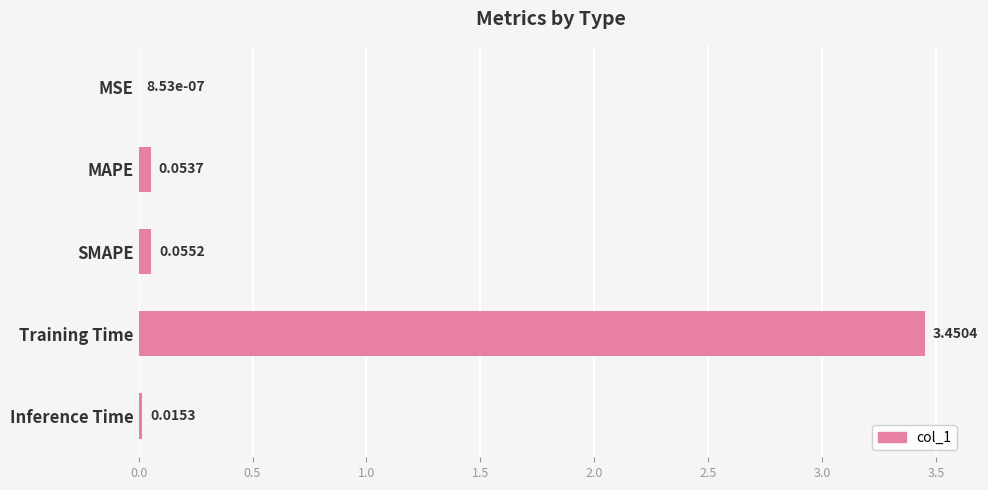

At which label is the value closest to 1?

SMAPE